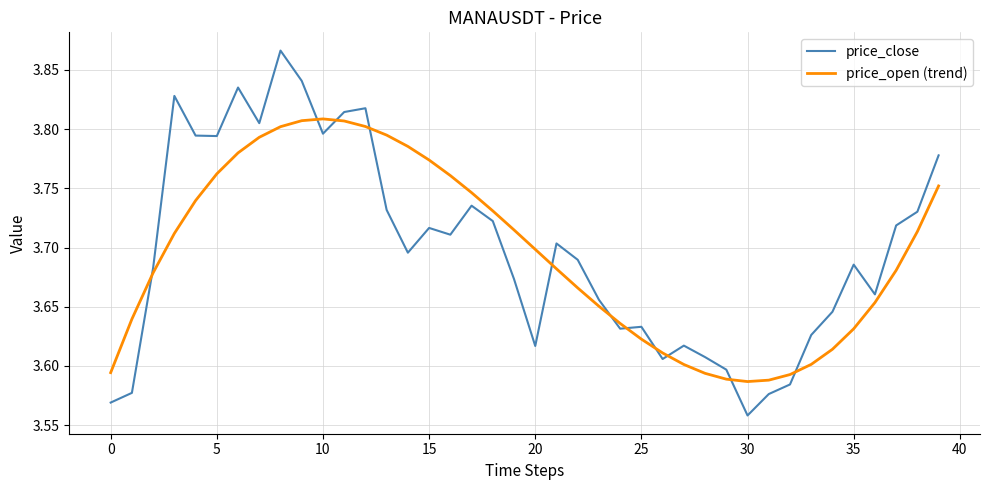

List the series in order of their overall mean, highest first.

price_close, price_open (trend)